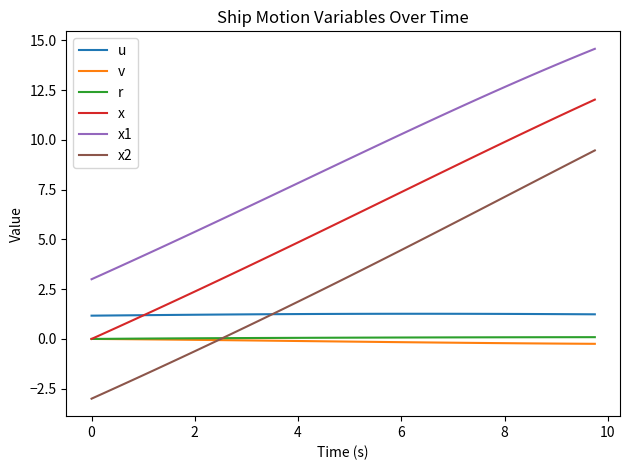

Which series has the largest range (max minus min)?

x2